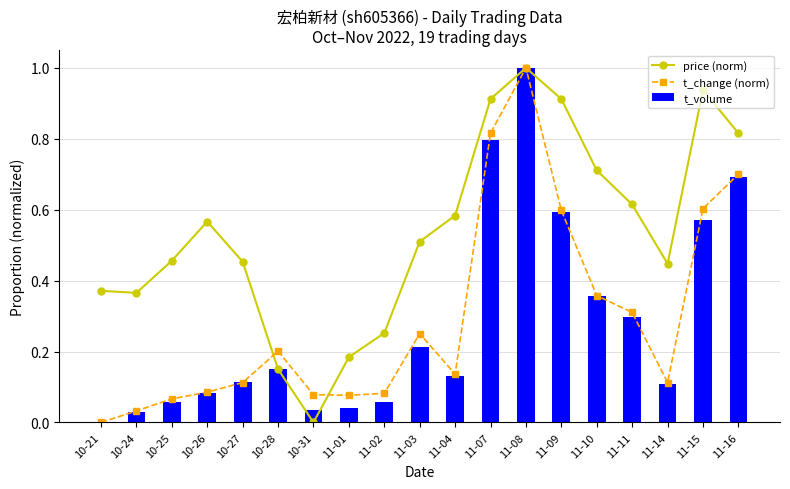

At which category is the sum across all series the highest?

11-08